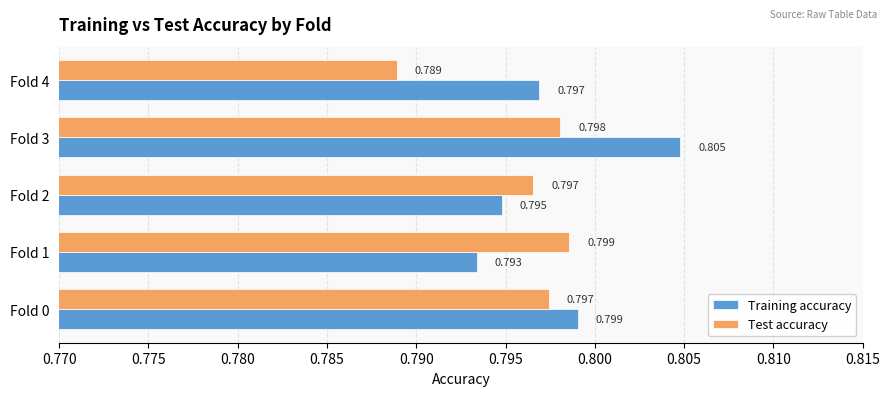

At which label is Training accuracy closest to 0?

Fold 1